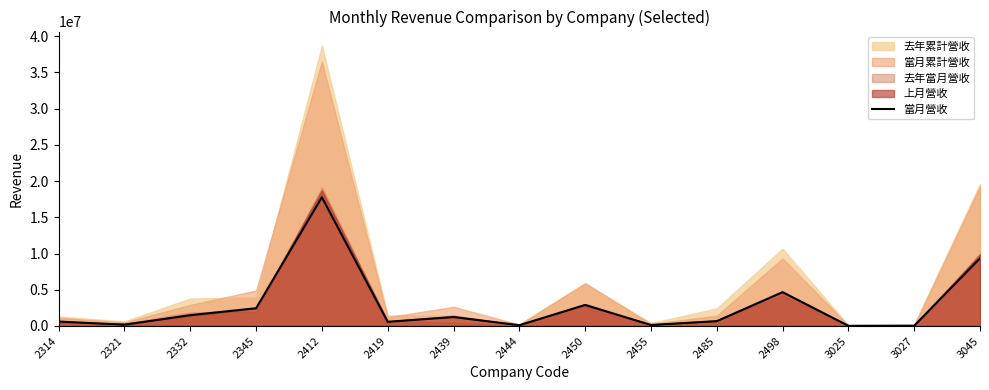

What is the difference between the maximum and minimum values?

17746168